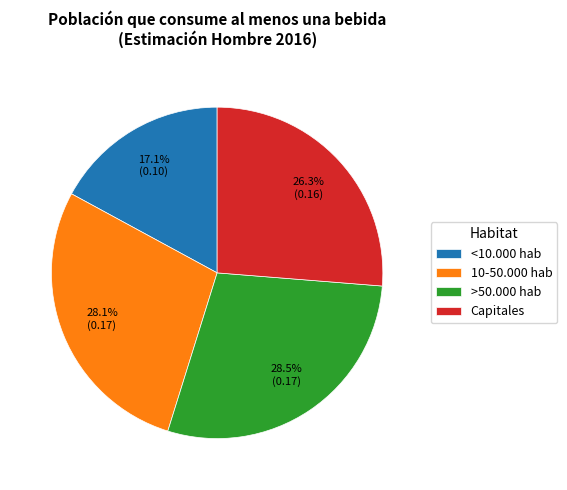

Does Capitales represent more than half of the total?

No